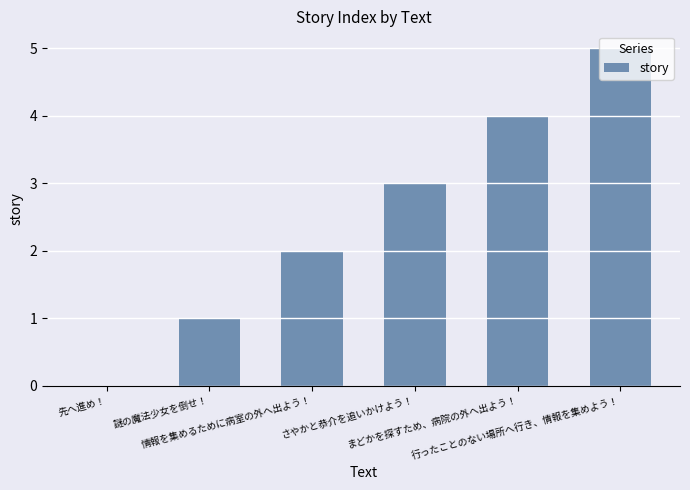

True or false: the data shows 5 at 行ったことのない場所へ行き、情報を集めよう！.

True